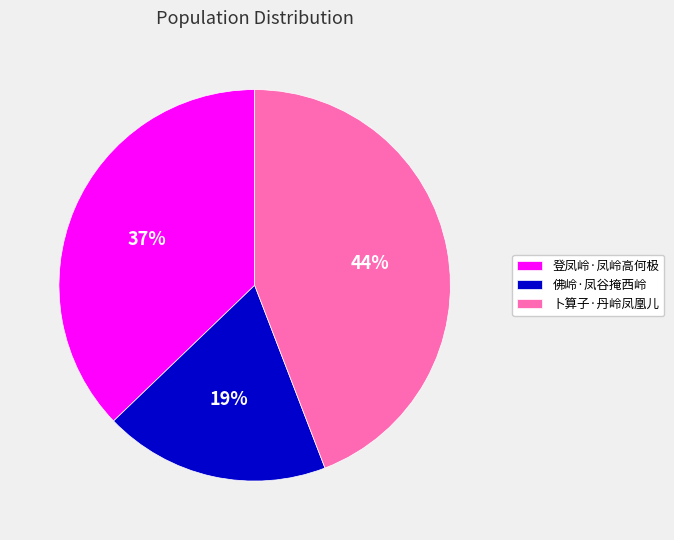

Is it true that 登凤岭·凤岭高何极 is 44% of the pie?

False